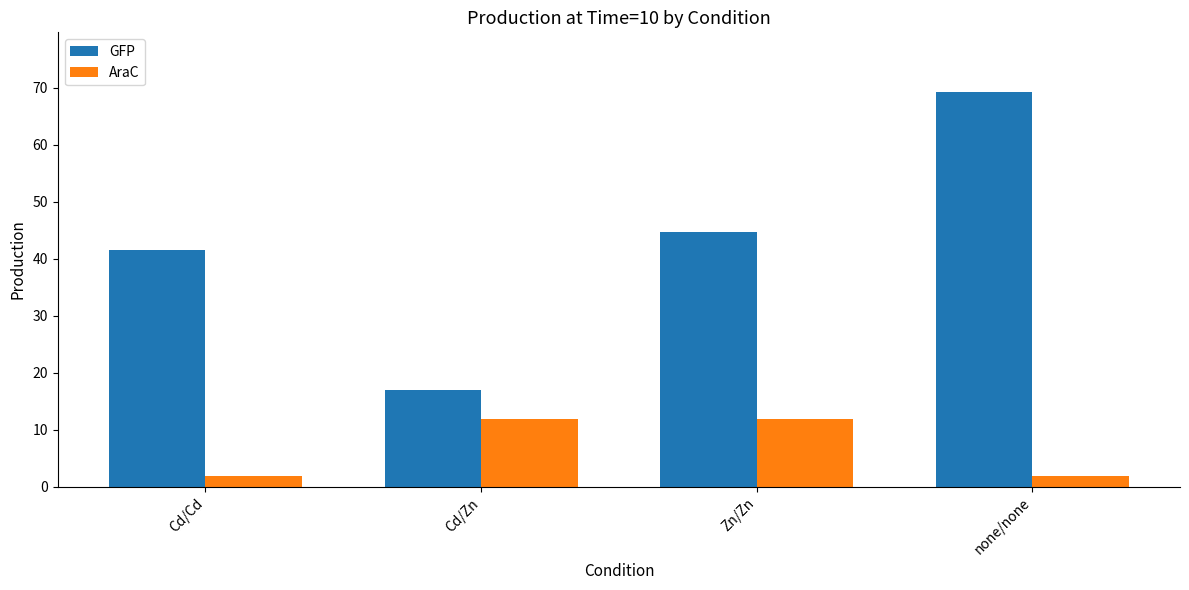

What is the maximum value shown in the chart?

69.3